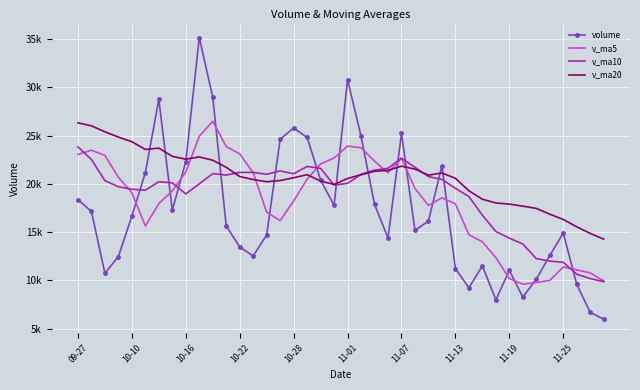

In volume, how many points are higher than both neighbors (excluding endpoints)?

9